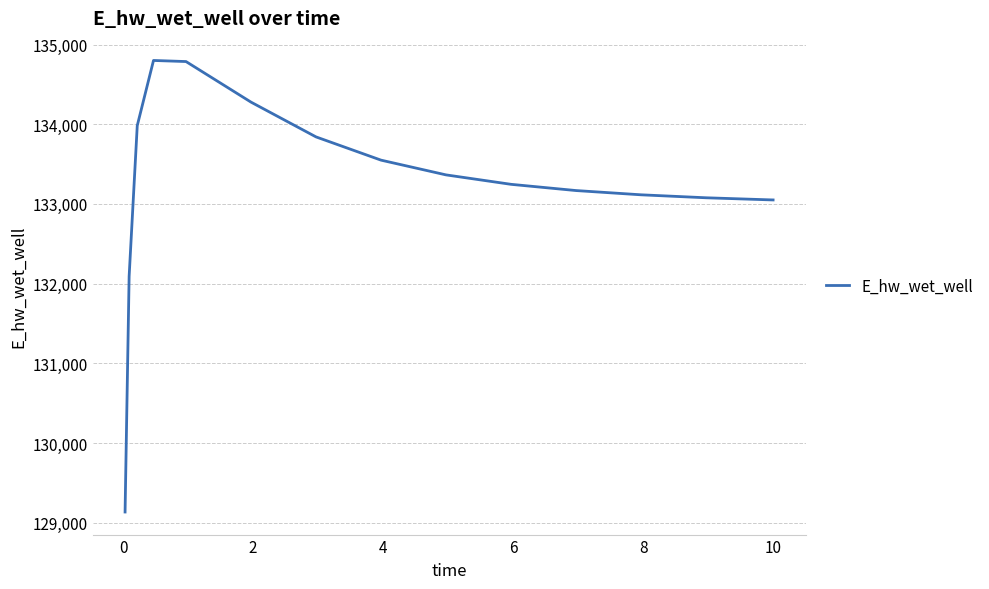

What is the smallest value displayed?

129134.5